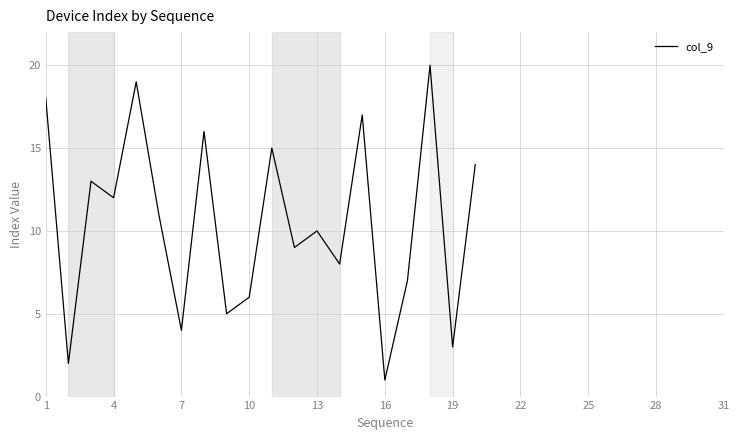

What is the greatest value displayed?

20